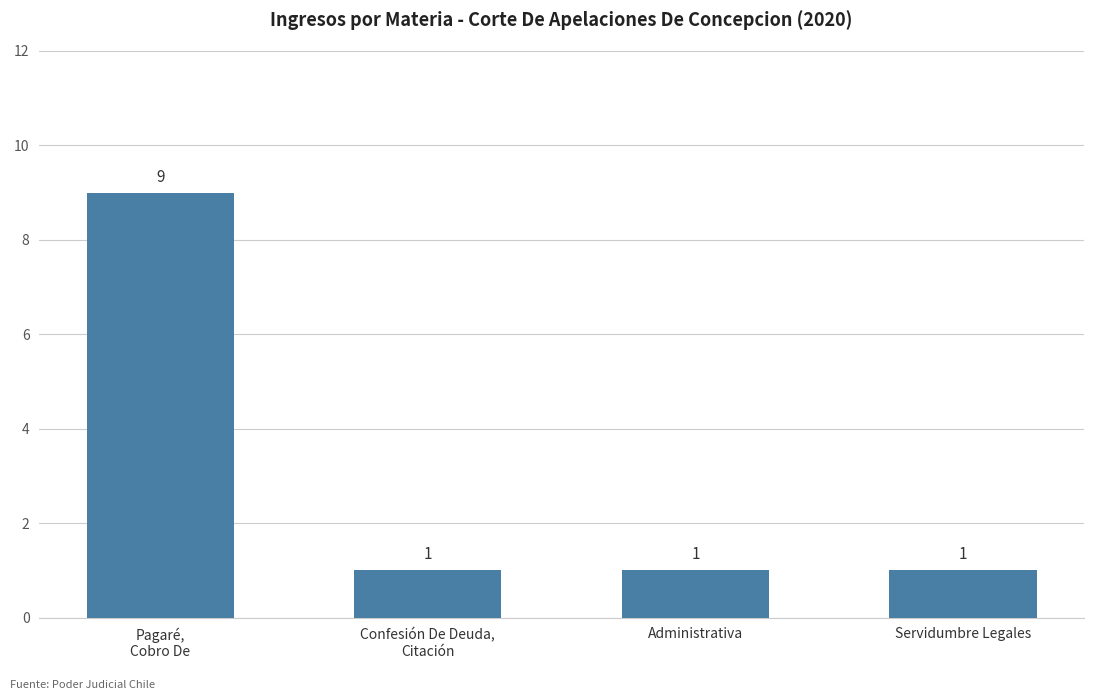

What is the value of the 2nd bar from the left?

1